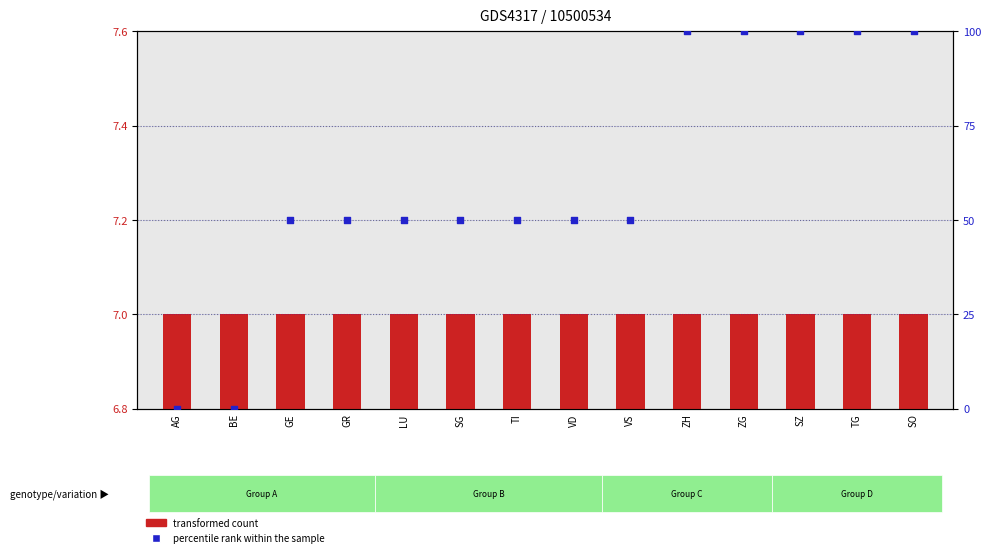

Is the value of percentile rank within the sample at LU greater than the value of transformed count at BE?

Yes